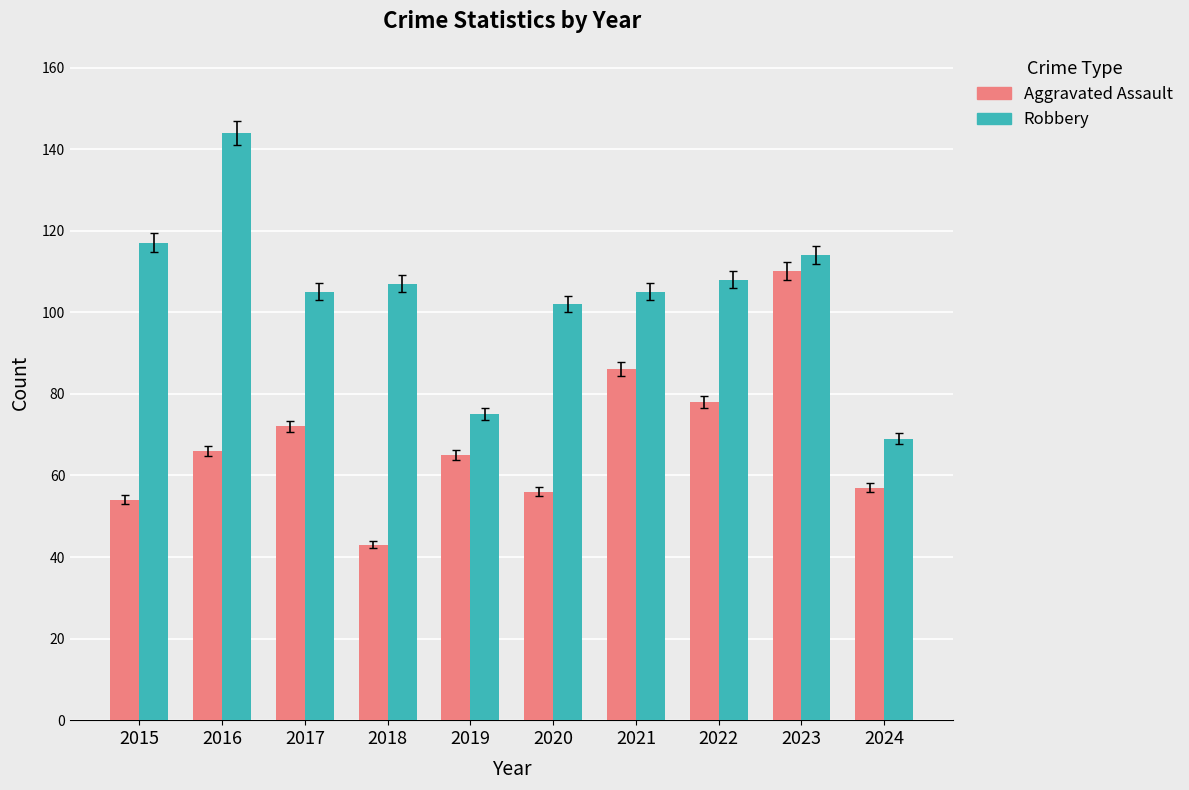

Between 2015 and 2016, which series saw the biggest shift?

Robbery